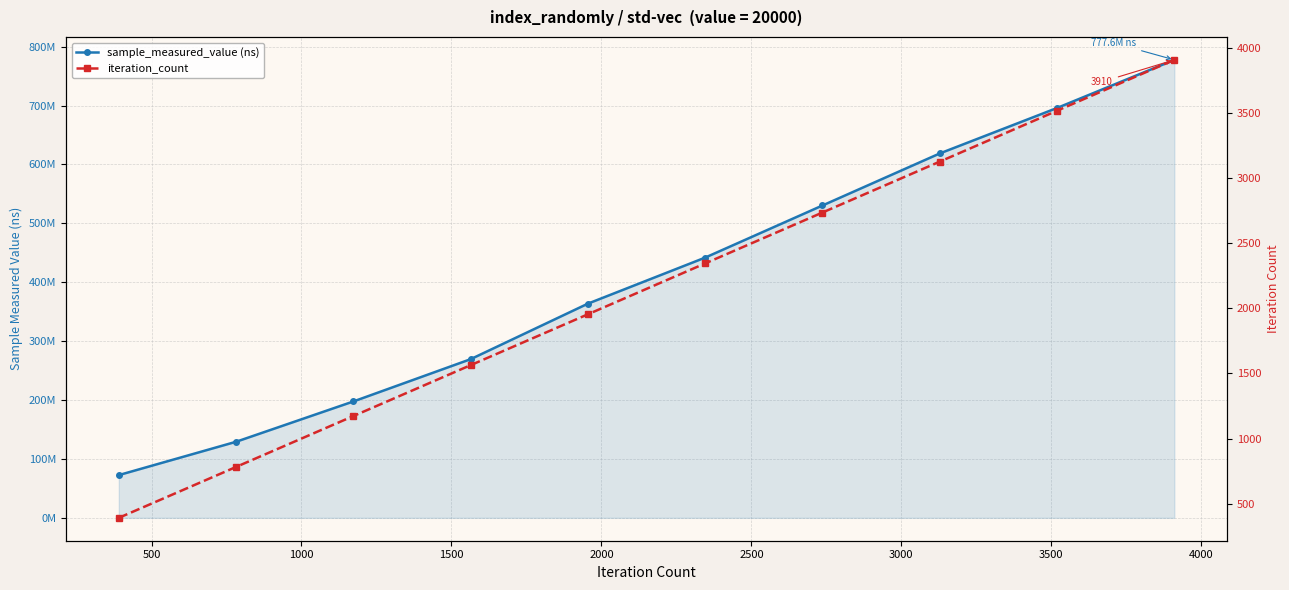

What is the lowest value of the iteration_count series?

391